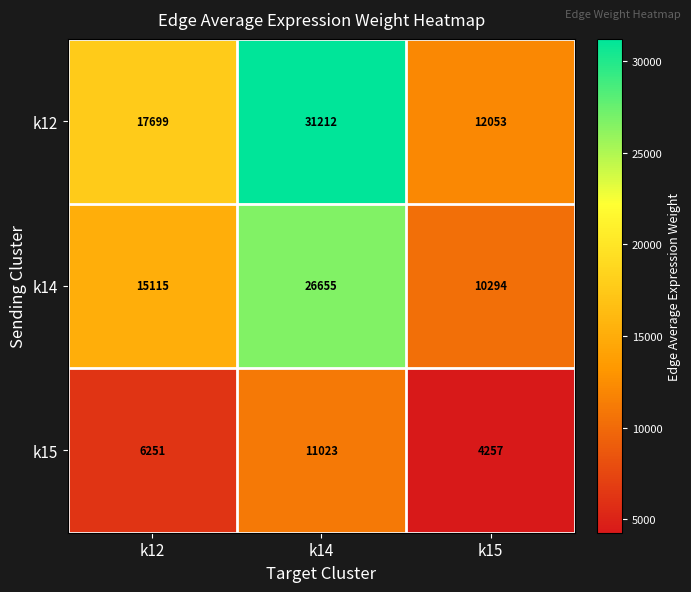

Between k14 and k15, which series saw the biggest shift?

k12